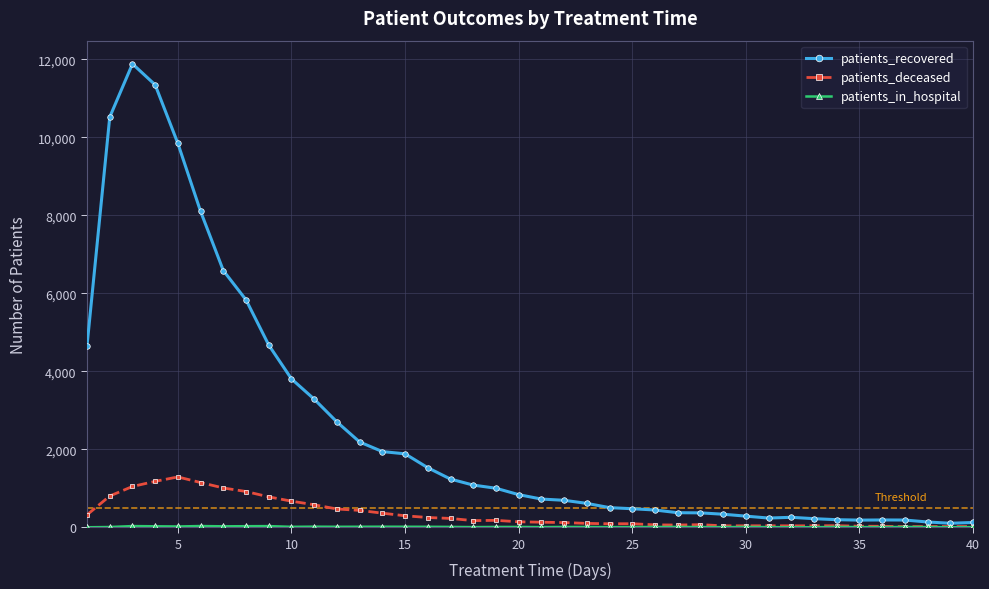

Which series has the largest total across all categories?

patients_recovered